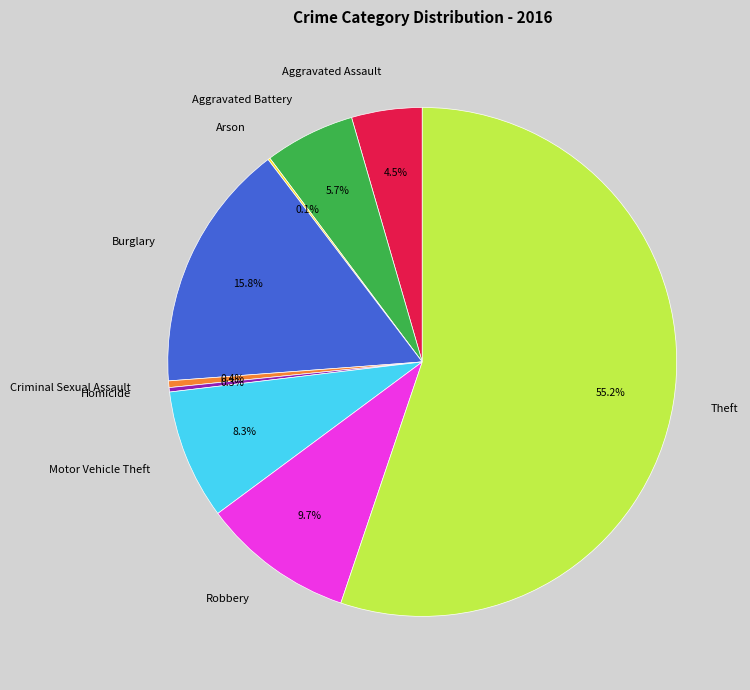

Is there any slice that represents more than half of the pie?

Yes